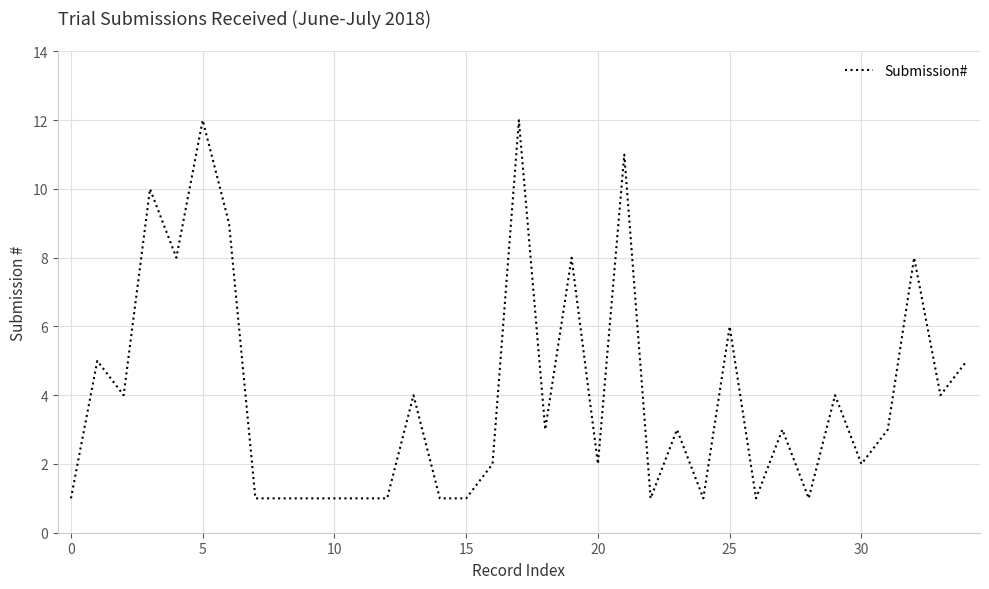

What is the difference between the maximum and minimum values?

11